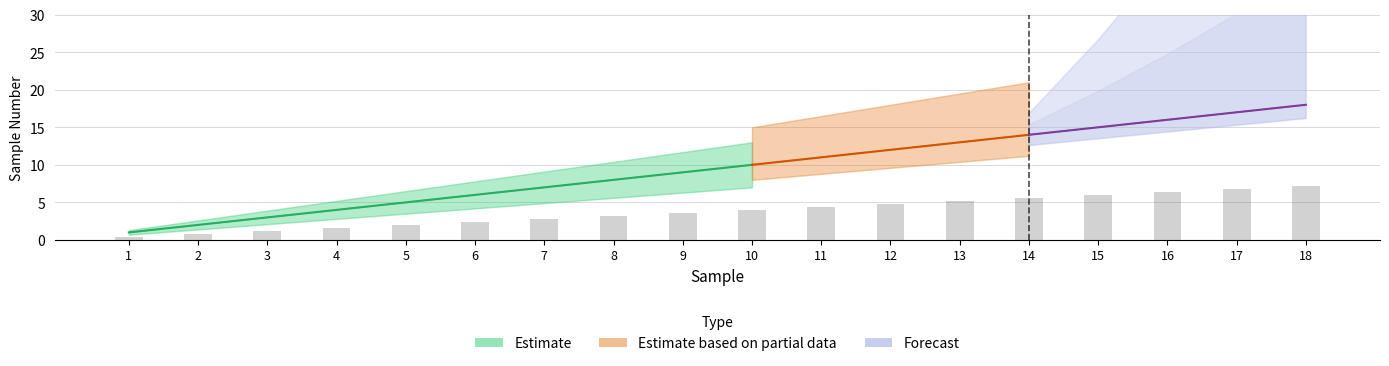

Are the bars horizontal?

No